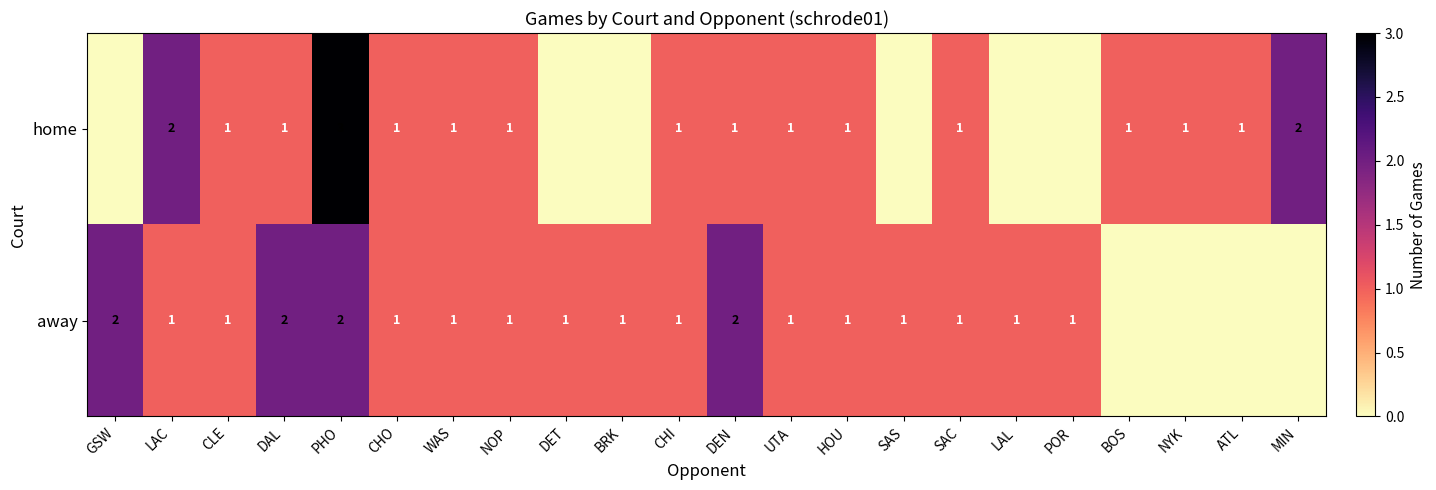

What is the sum of the away values at UTA and DEN?

3